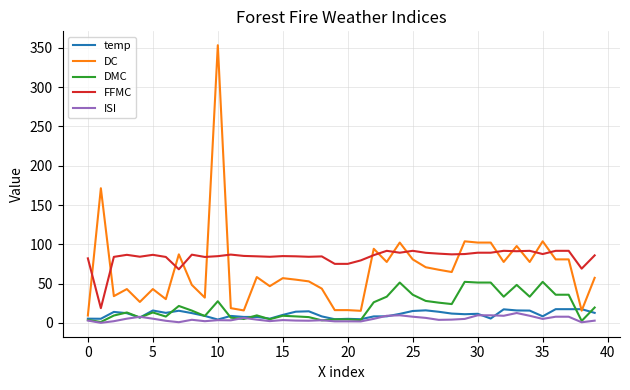

What is the lowest value of the DC series?

9.3